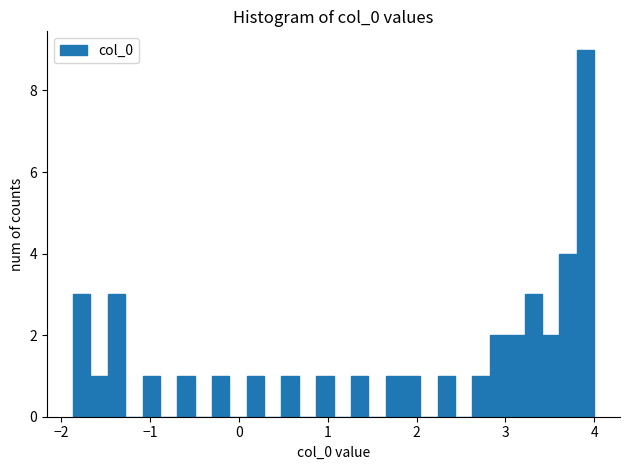

Read against the x-axis, roughly where is the centre of the tallest bar?

3.9